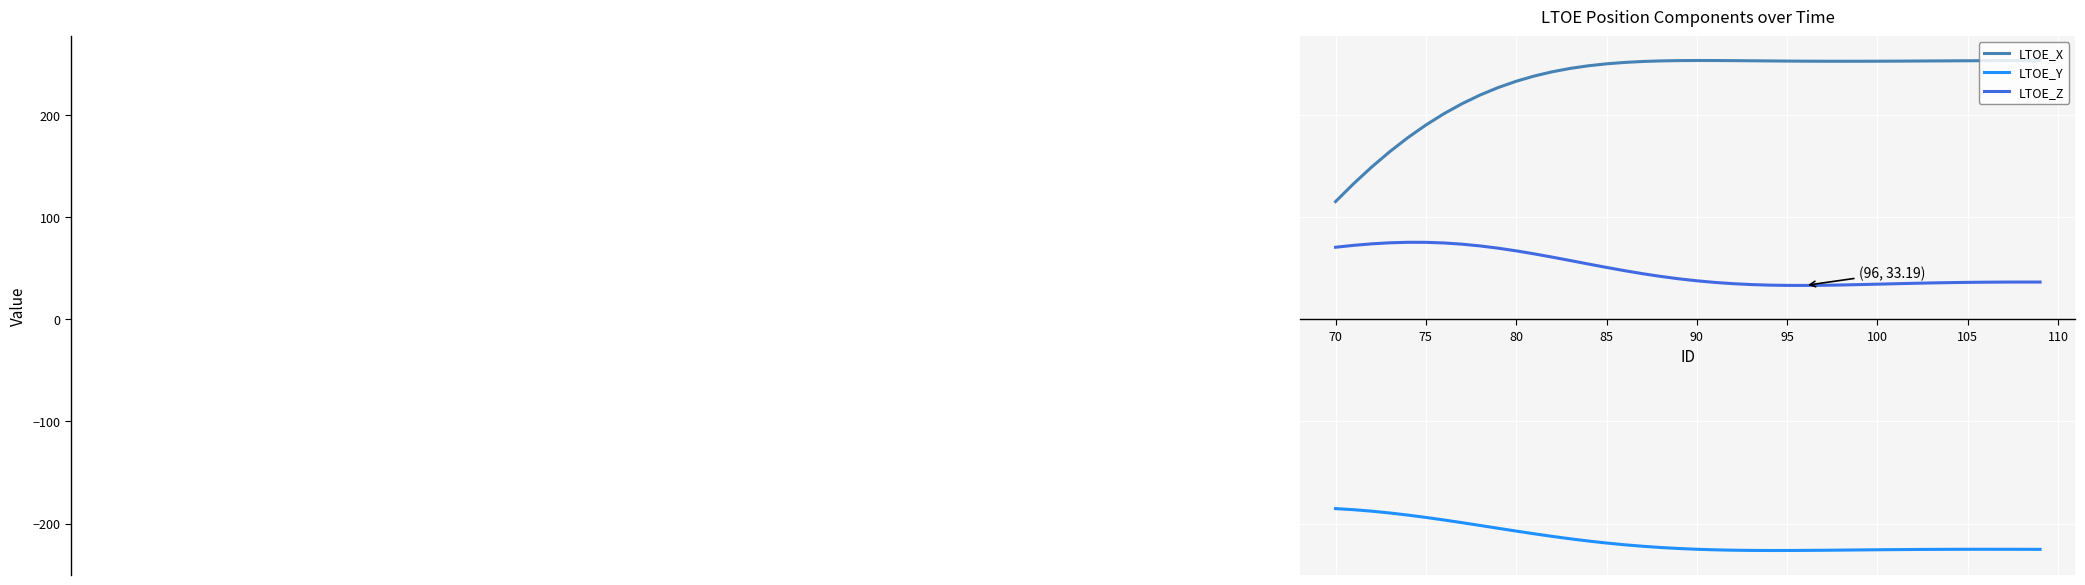

List the series in order of their overall mean, highest first.

LTOE_X, LTOE_Z, LTOE_Y